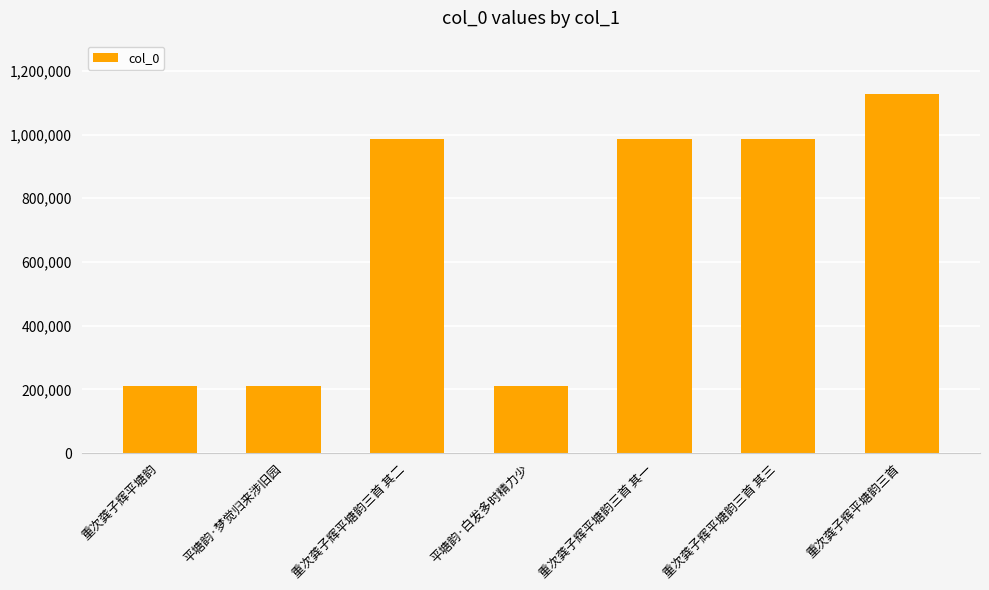

What value does the data have at 重次龚子辉平塘韵三首 其一, to the nearest 100?

986200